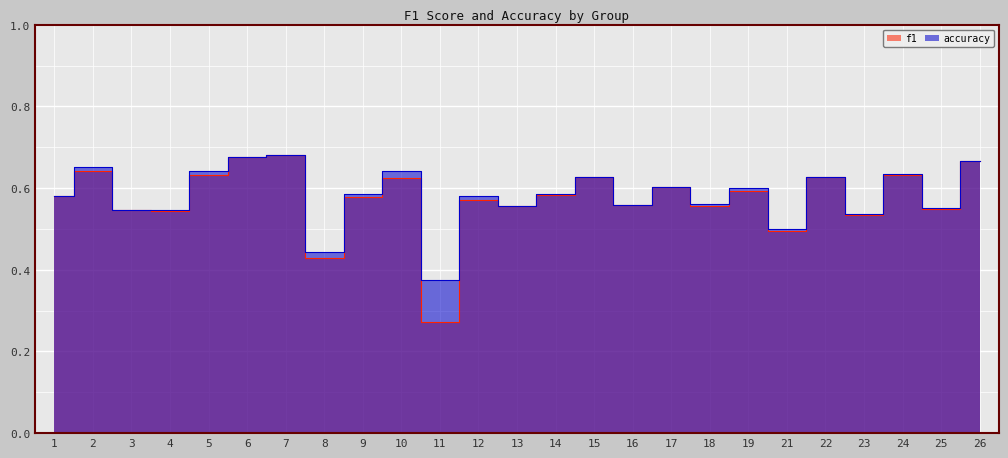

What is the maximum value shown in the chart?

0.7